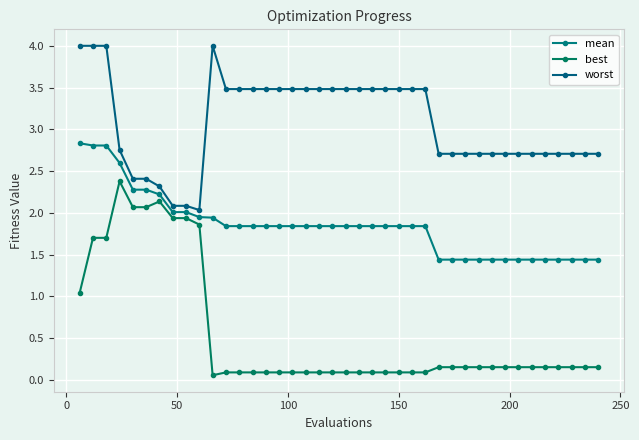

True or false: best and worst cross at least once.

False